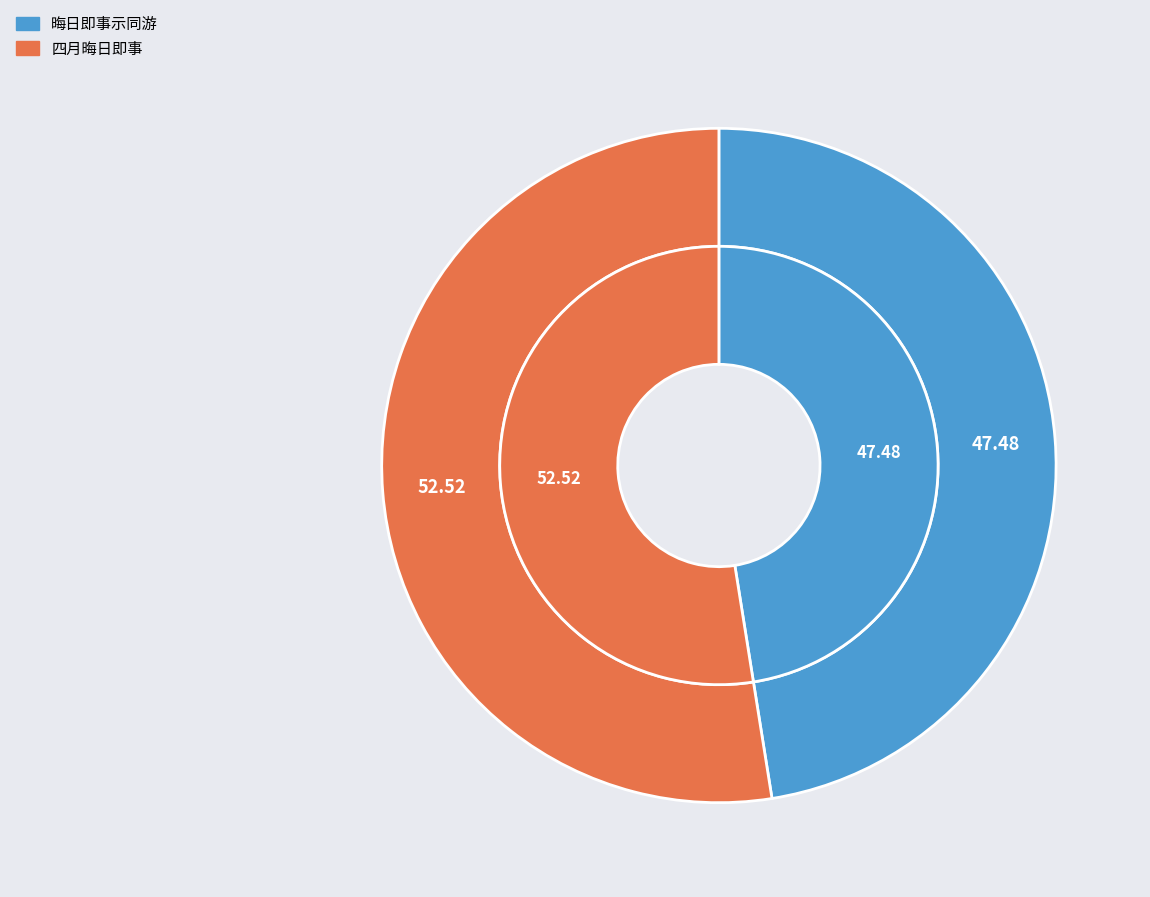

To the nearest percent, what percentage of the pie is 晦日即事示同游?

47%